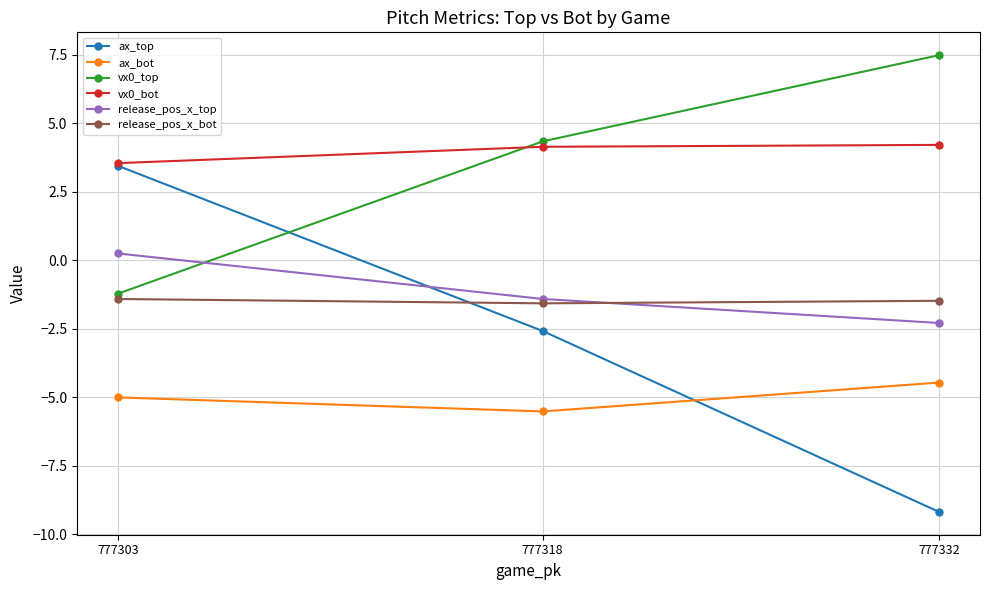

What is the average value of the ax_bot series?

-5.0